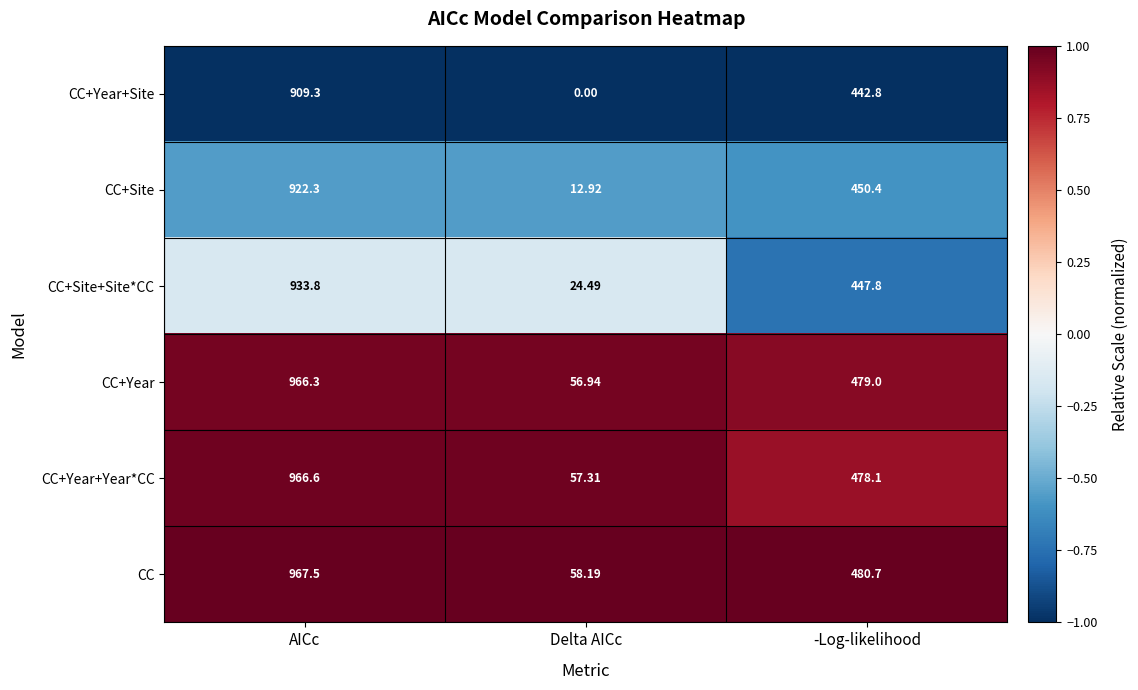

Which category has the highest value across all series?

AICc